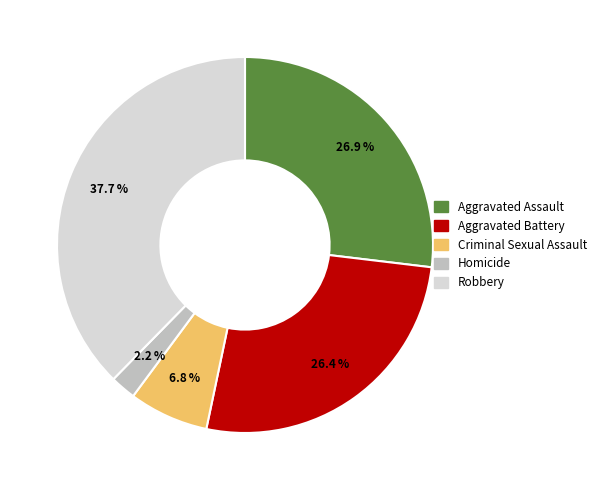

Do Homicide and Aggravated Assault together represent more than half of the pie?

No